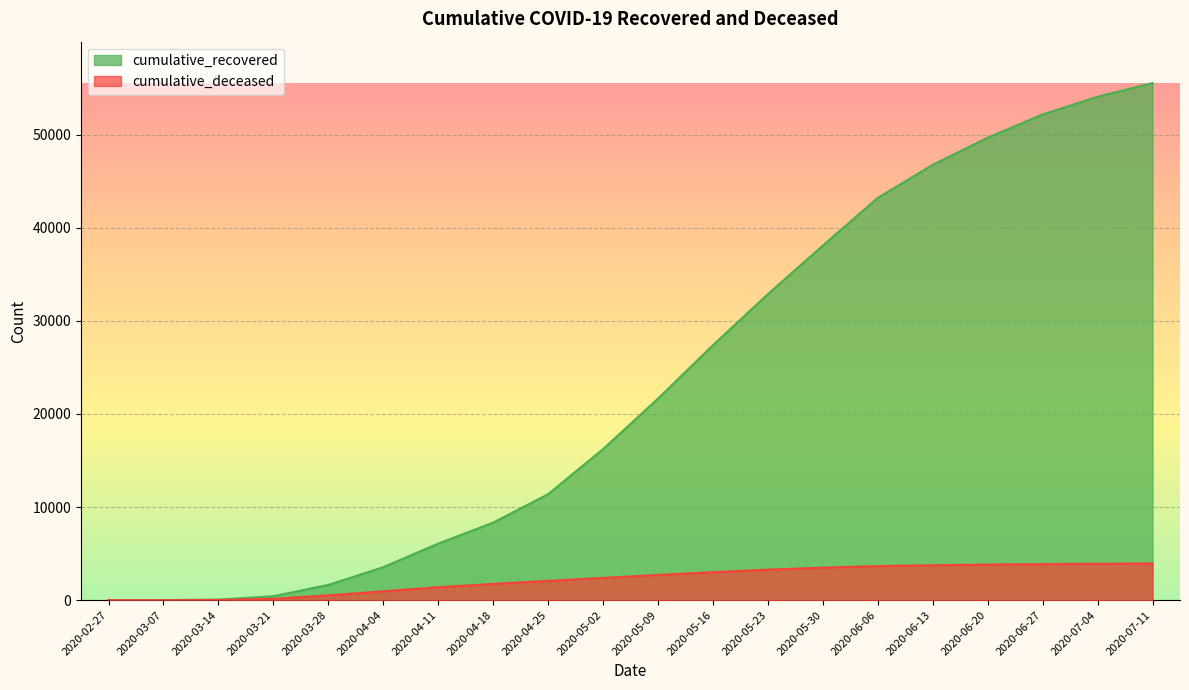

Is it true that cumulative_deceased equals 1129 at 2020-05-09?

False